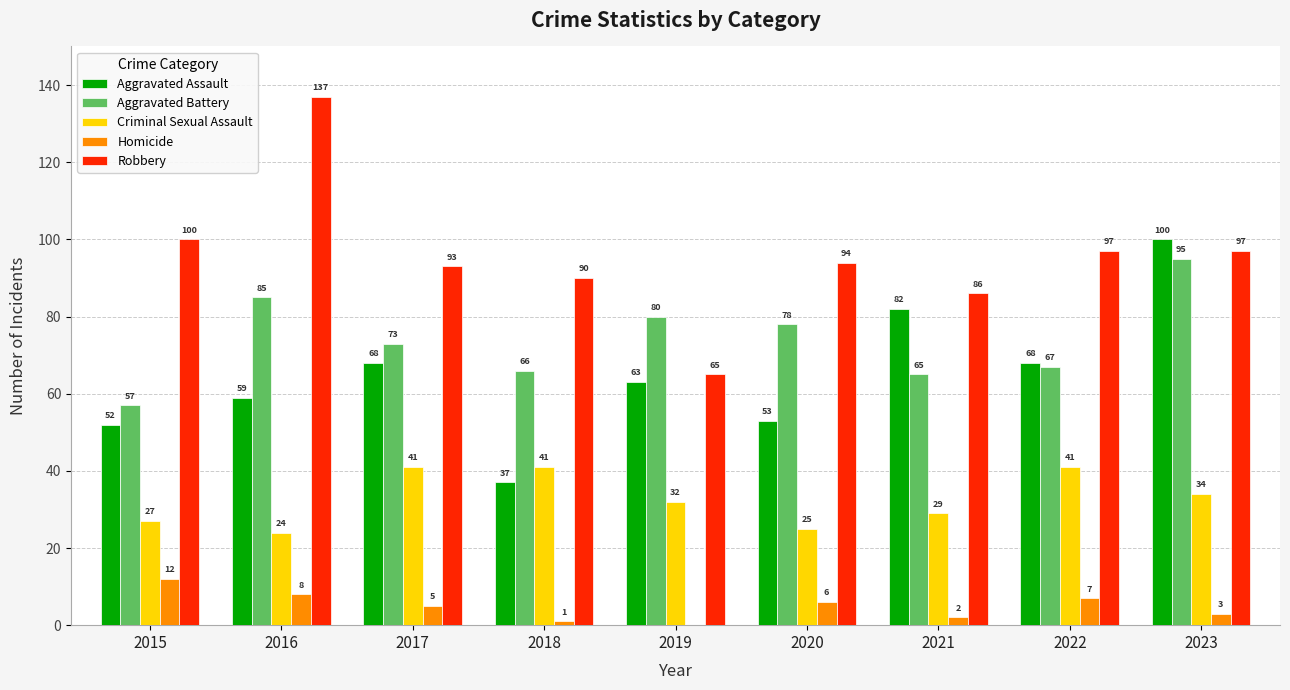

How many groups of bars are there?

9